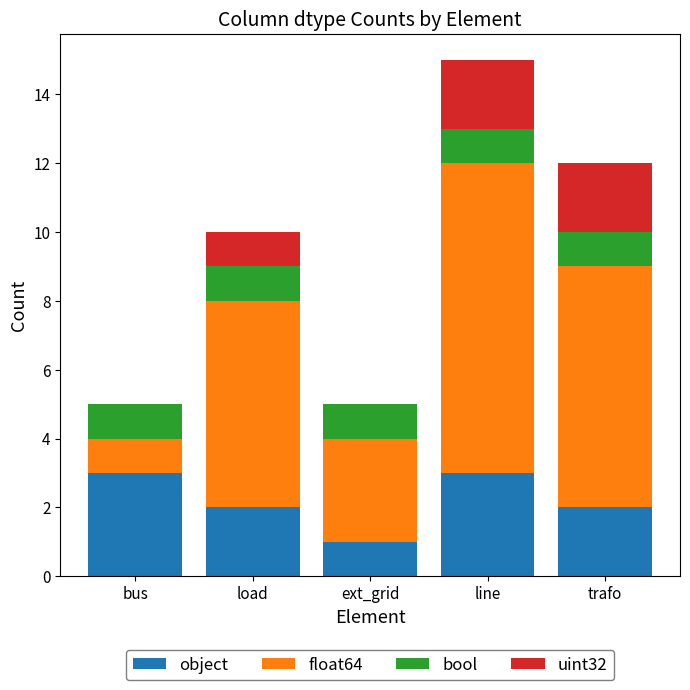

At which category is the sum across all series the highest?

line